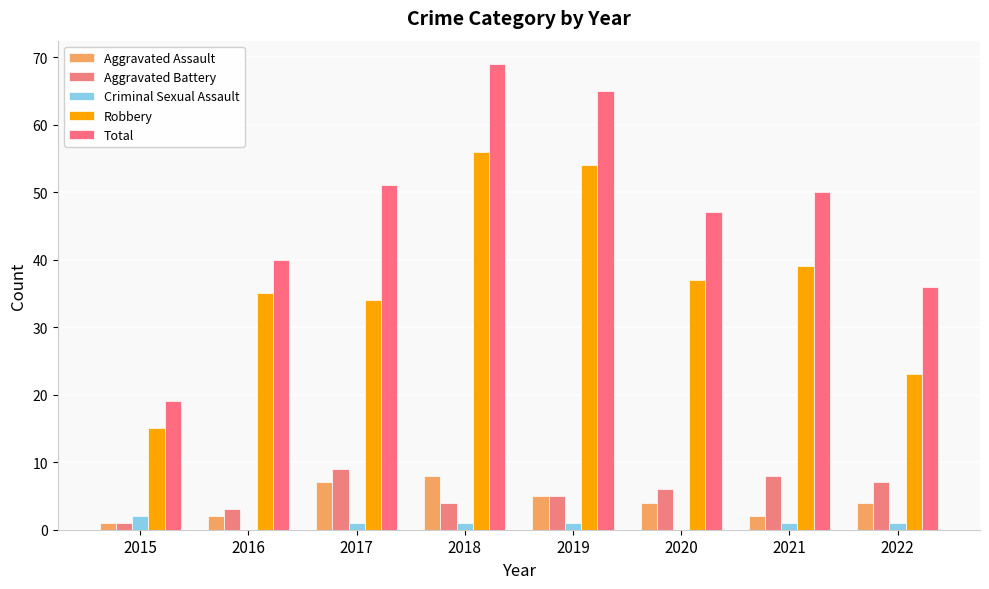

Reading left to right, extract all data points from this chart.

Aggravated Assault: 1	2	7	8	5	4	2	4
Aggravated Battery: 1	3	9	4	5	6	8	7
Criminal Sexual Assault: 2	0	1	1	1	0	1	1
Robbery: 15	35	34	56	54	37	39	23
Total: 19	40	51	69	65	47	50	36